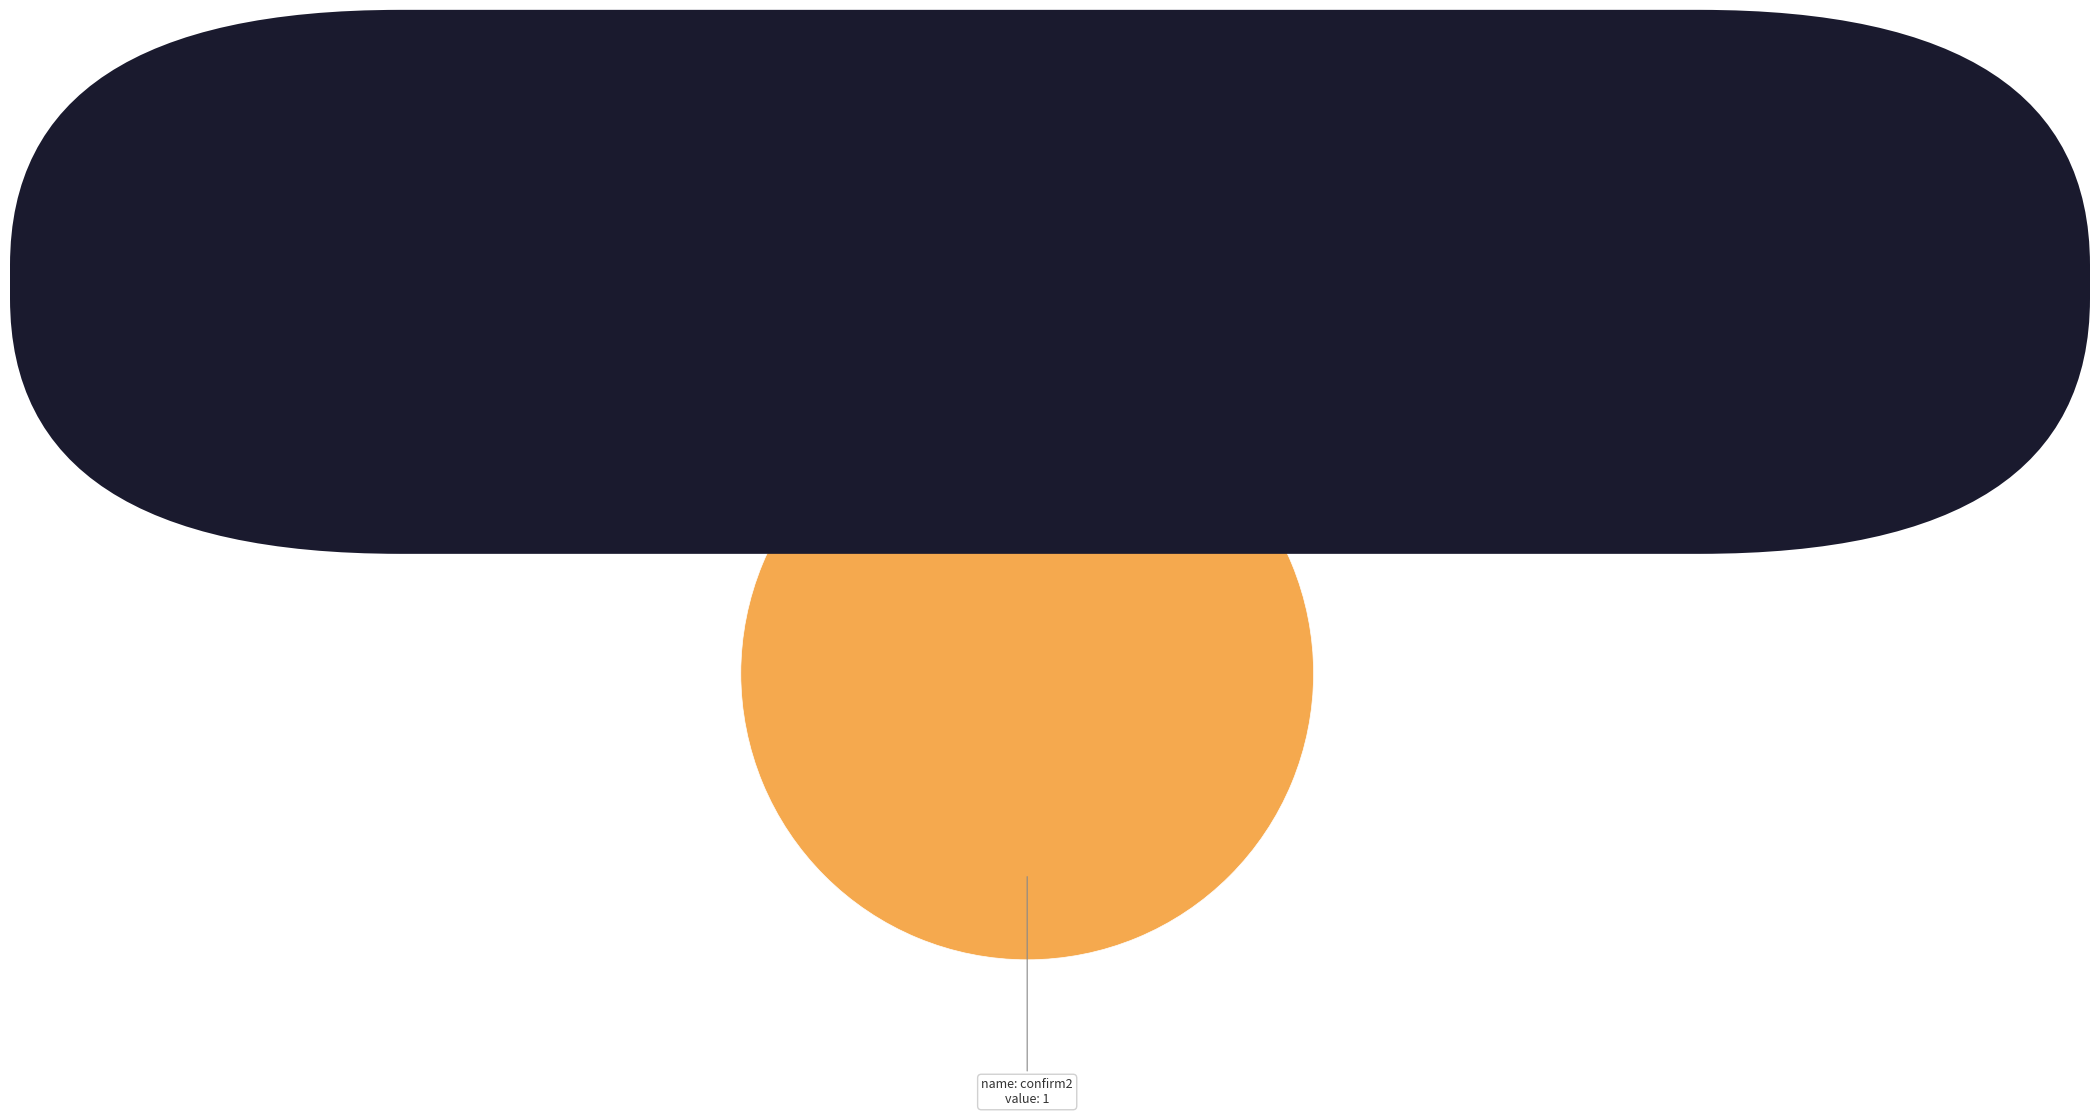

Rank the categories by value from highest to lowest.

confirm2, confirm1